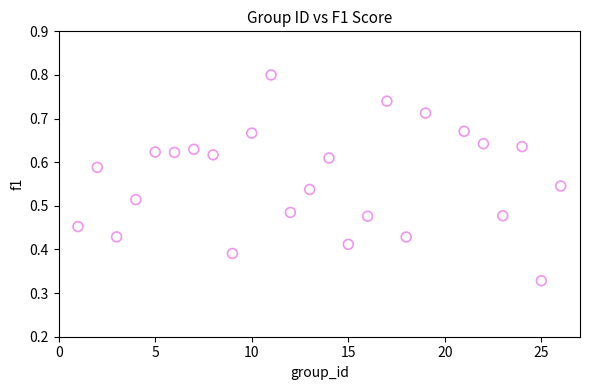

What is the range of X values (max minus min)?

25.0